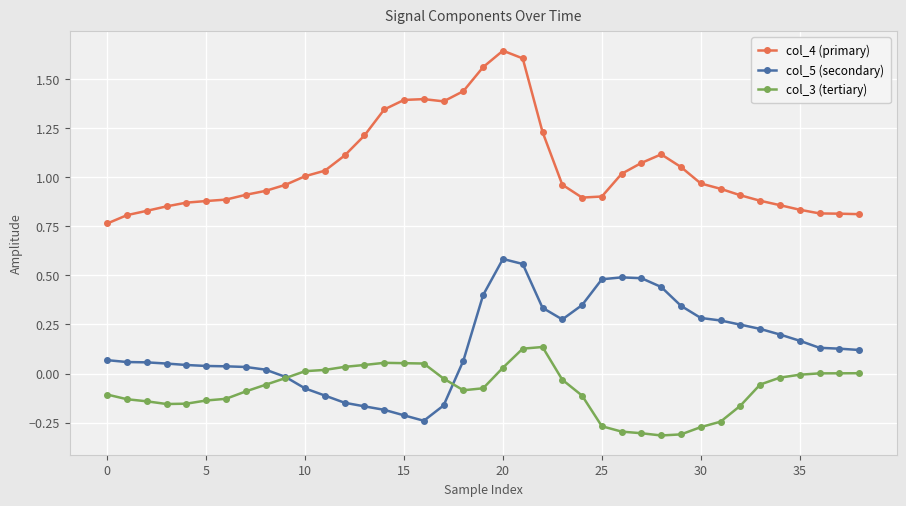

True or false: col_3 (tertiary) has more than 1 points higher than both neighbors.

True